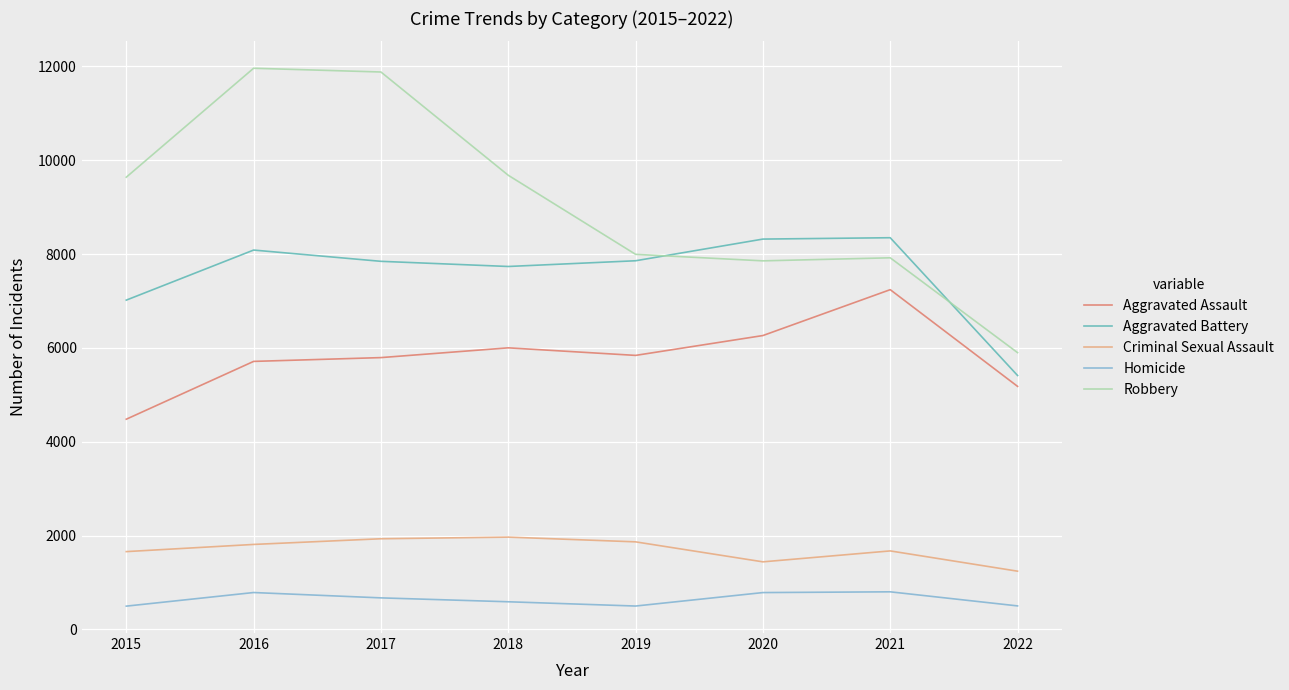

What is the minimum value shown in the chart?

496